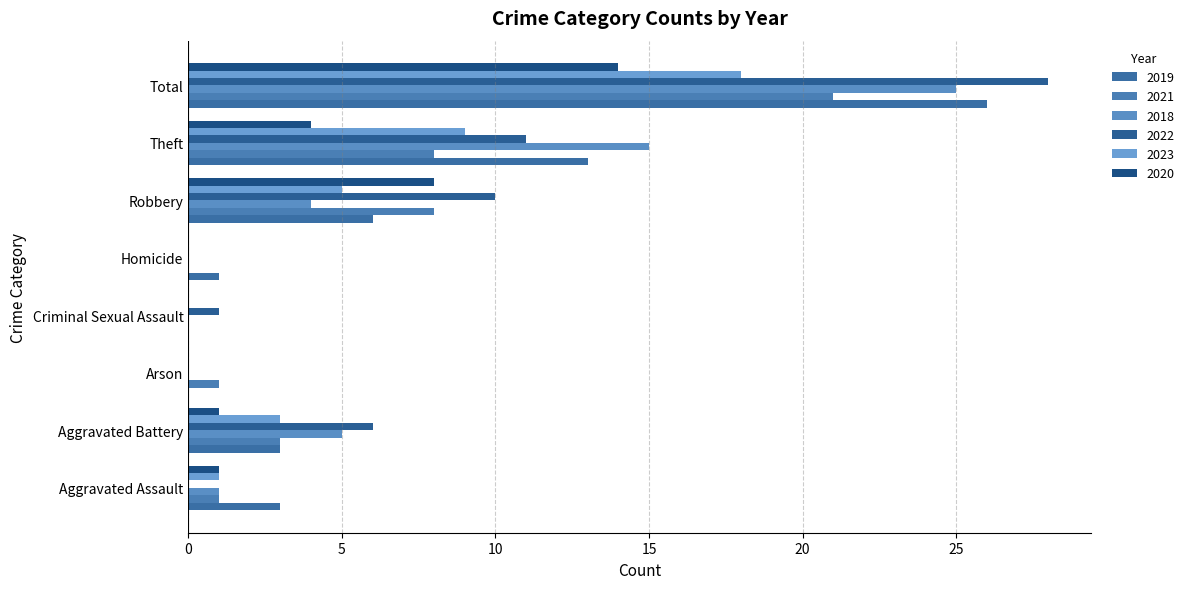

How many data points does each series have?

8